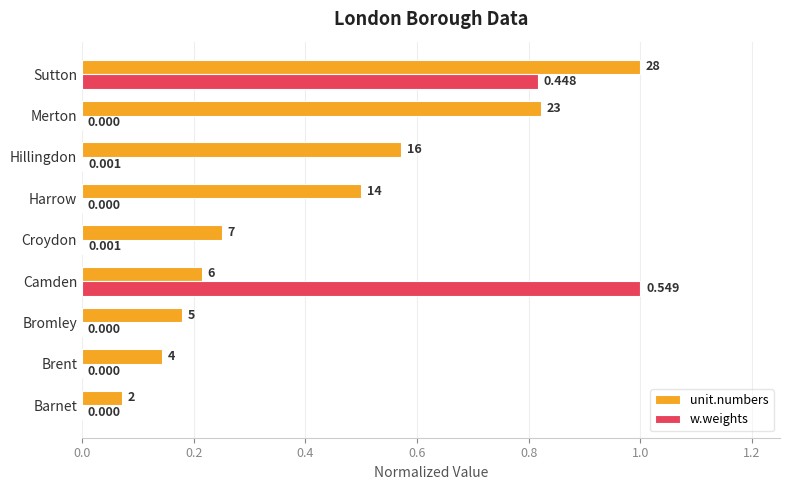

What are all the series names shown in the legend?

unit.numbers, w.weights